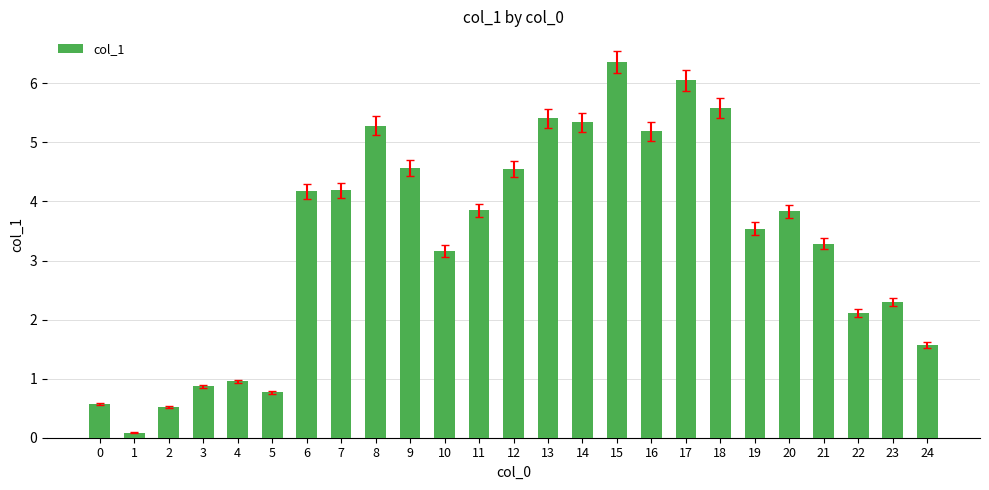

Which category has the highest value across all series?

15